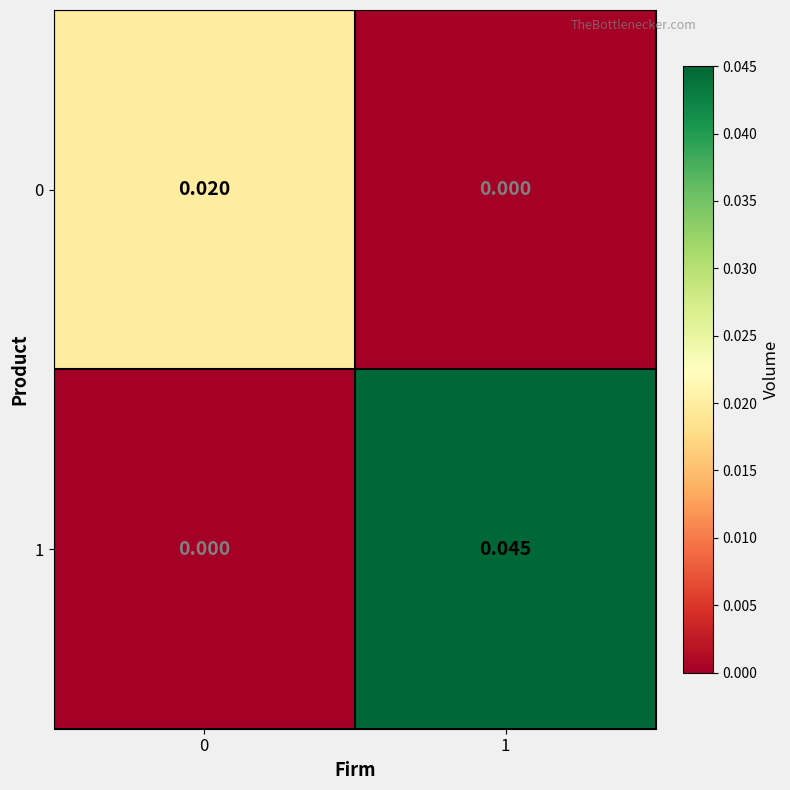

Count the number of data series in this chart.

2